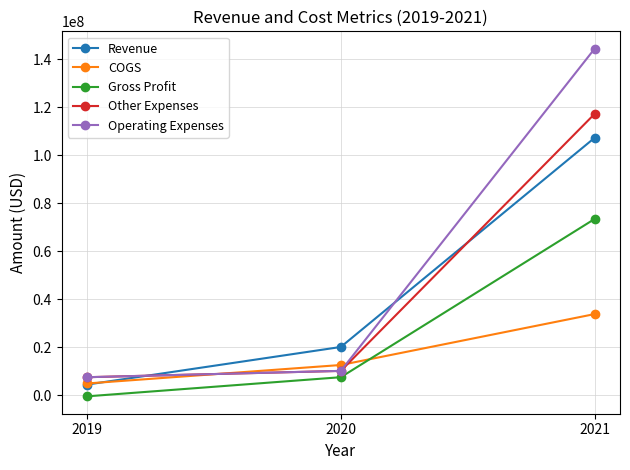

What is the sum of the Other Expenses values at 2020 and 2019?

17657000